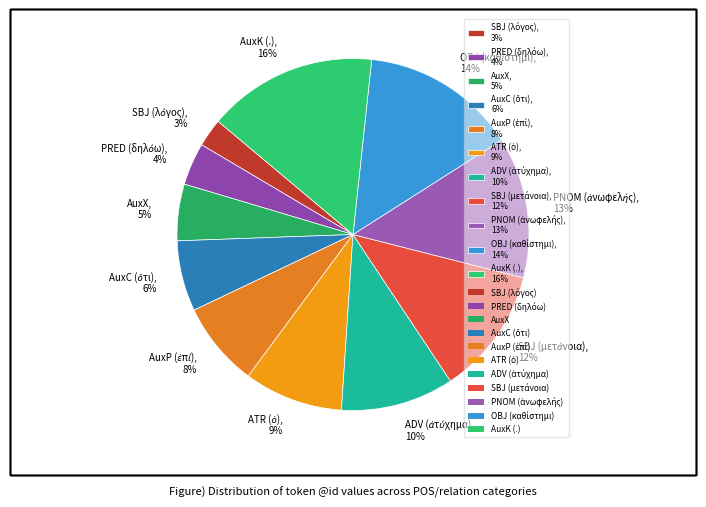

To the nearest percent, what portion does AuxK (.) represent?

16%